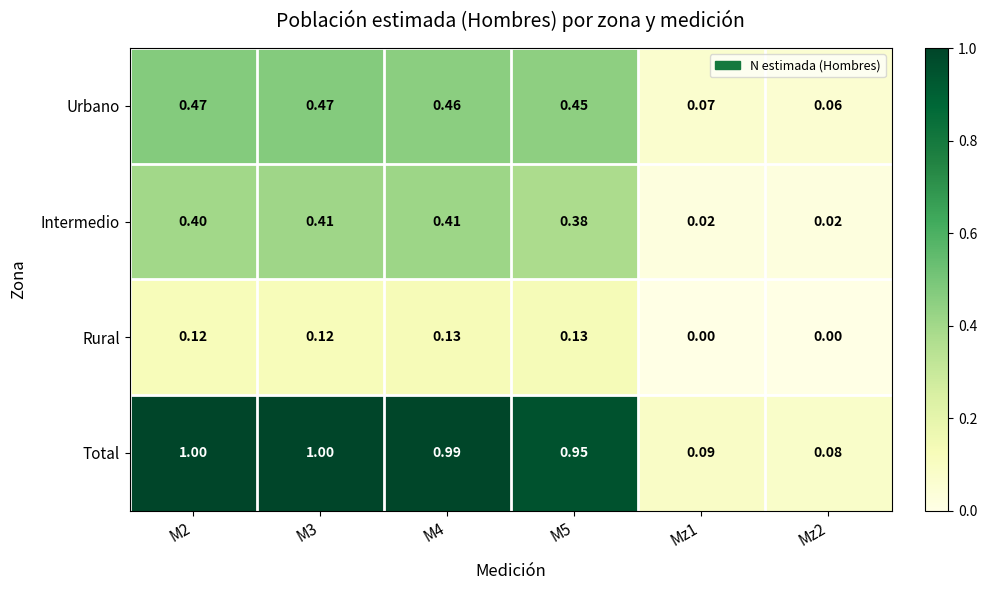

At M5, list the series in order from largest to smallest.

Total, Urbano, Intermedio, Rural